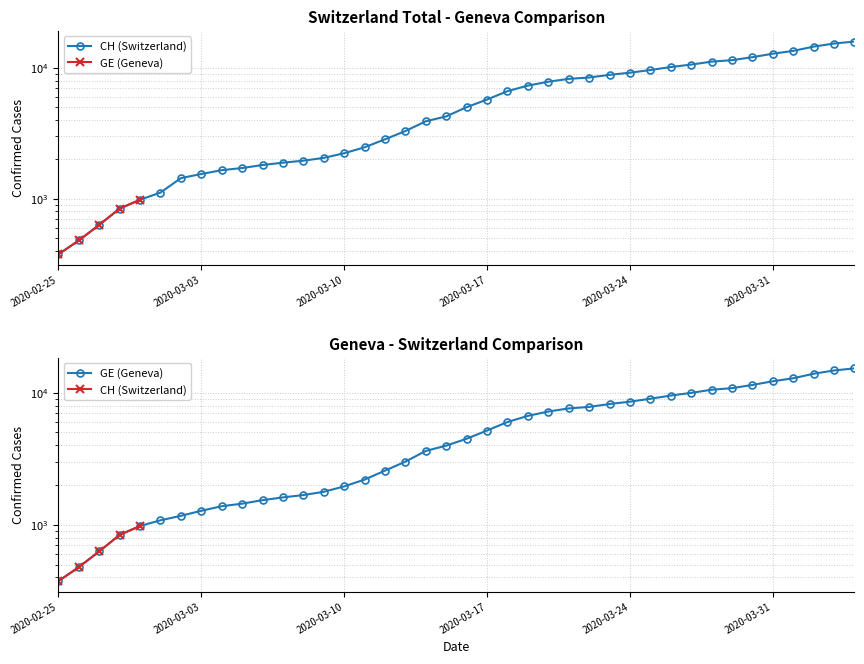

True or false: CH has more than 2 points higher than both neighbors.

False